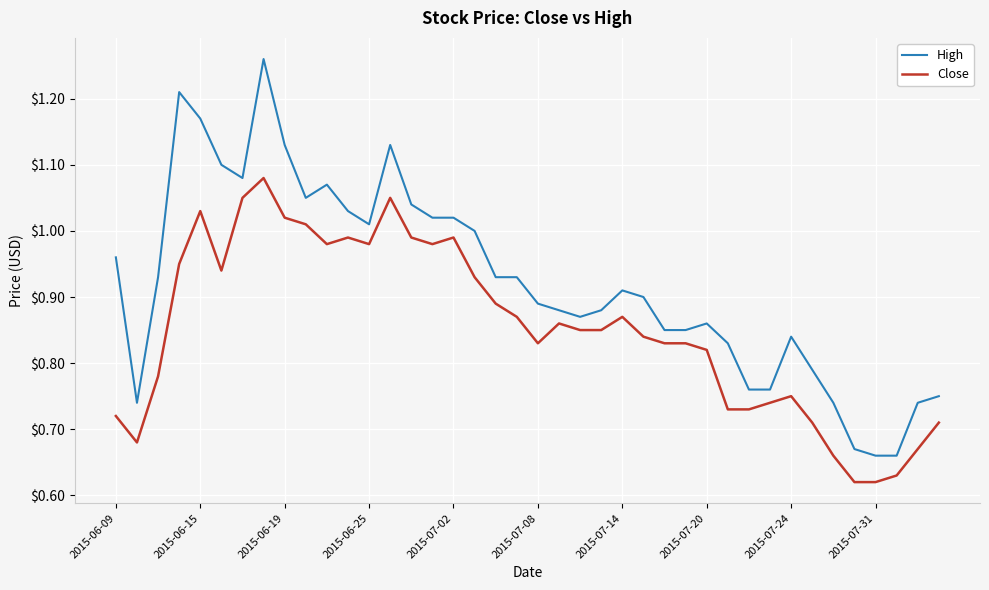

List the series in order of their overall mean, lowest first.

Close, High